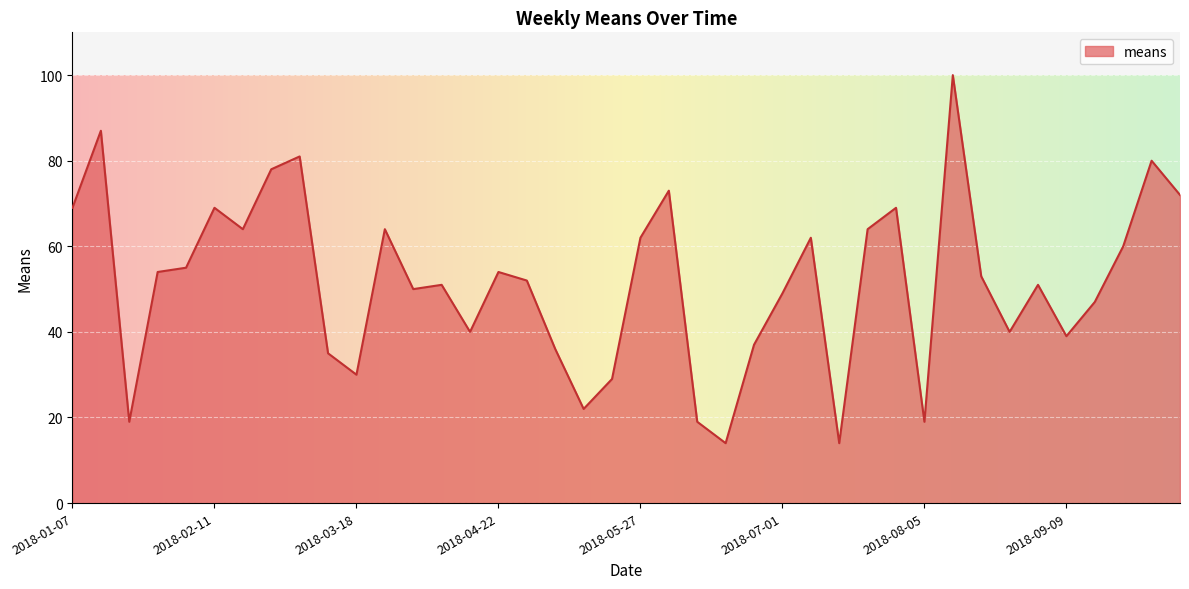

What is the minimum value shown in the chart?

14